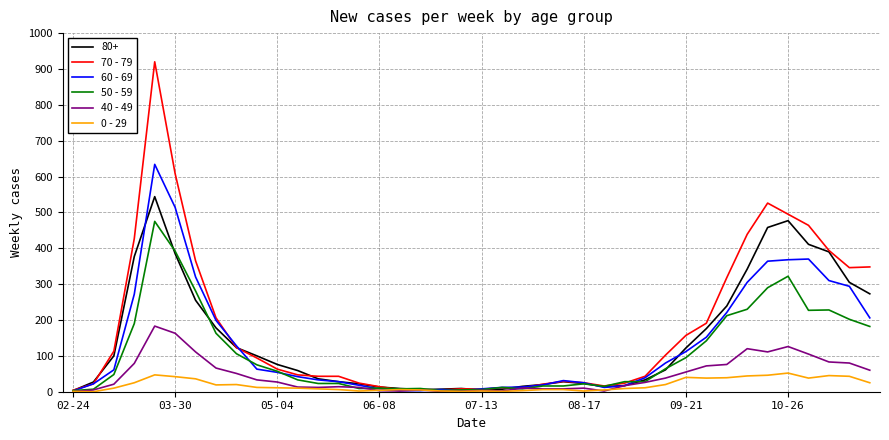

Which series has the widest spread of values?

70 - 79